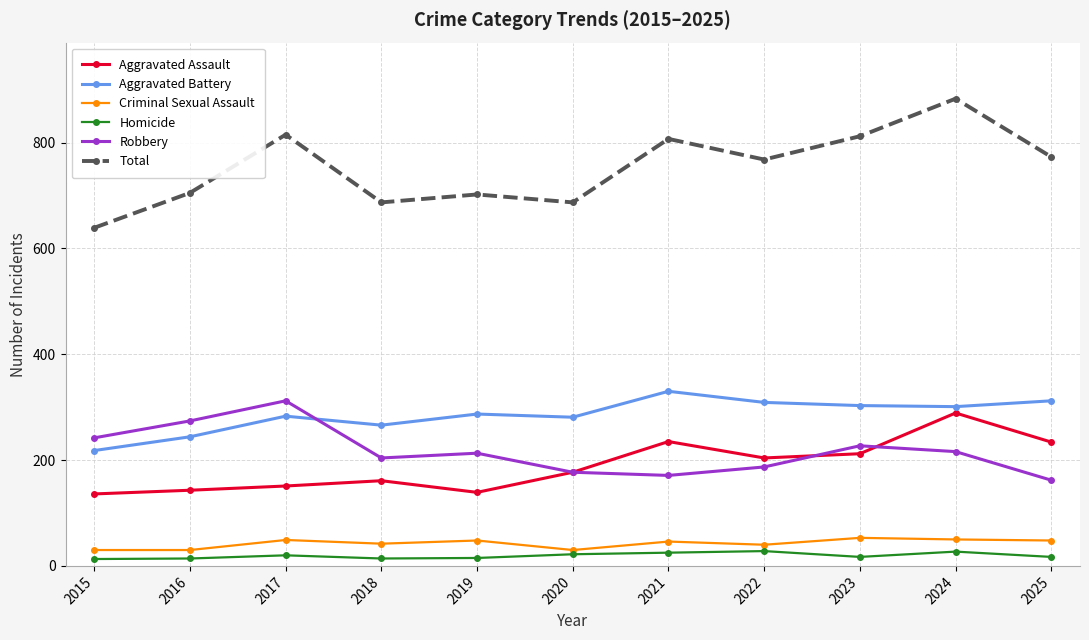

What is the total value across all series at 2016?

1410